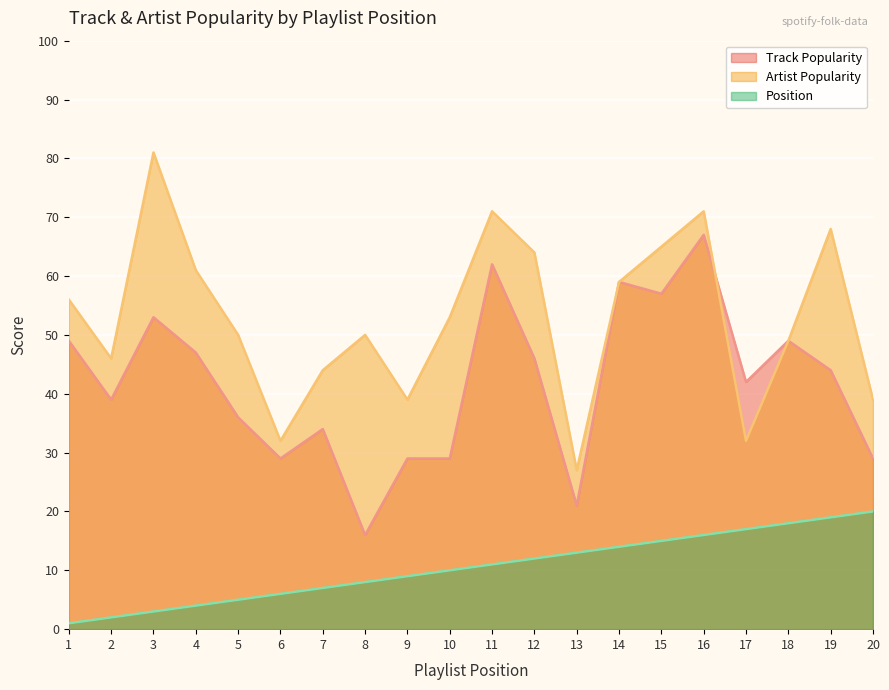

Reading right to left, extract all data points from this chart.

Track Popularity: 20=29	19=44	18=49	17=42	16=67	15=57	14=59	13=21	12=46	11=62	10=29	9=29	8=16	7=34	6=29	5=36	4=47	3=53	2=39	1=49
Artist Popularity: 20=39	19=68	18=49	17=32	16=71	15=65	14=59	13=27	12=64	11=71	10=53	9=39	8=50	7=44	6=32	5=50	4=61	3=81	2=46	1=56
Position: 20=20	19=19	18=18	17=17	16=16	15=15	14=14	13=13	12=12	11=11	10=10	9=9	8=8	7=7	6=6	5=5	4=4	3=3	2=2	1=1